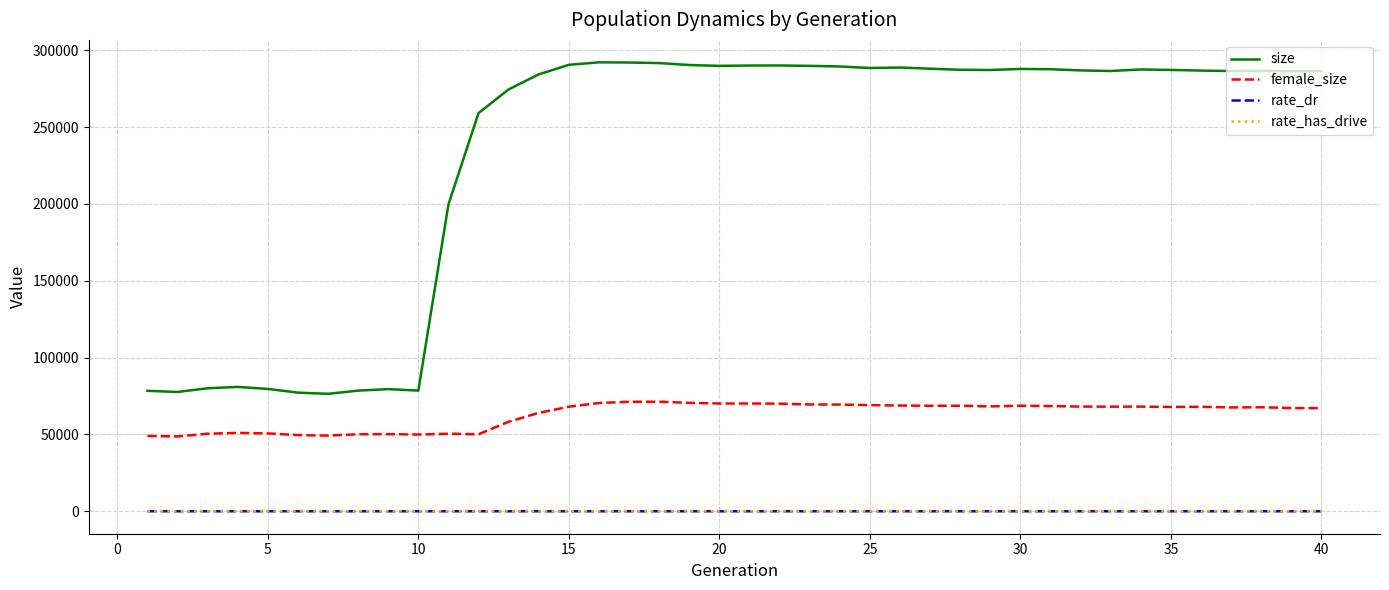

Does the chart display data point markers on the line(s)?

No